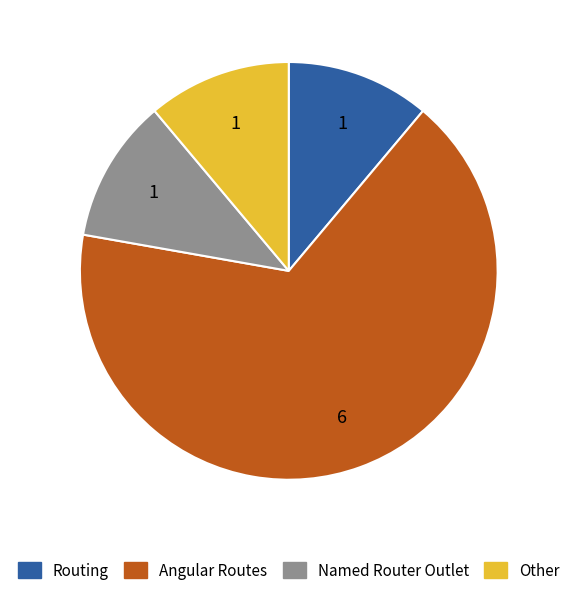

Which slice is the largest?

Angular Routes